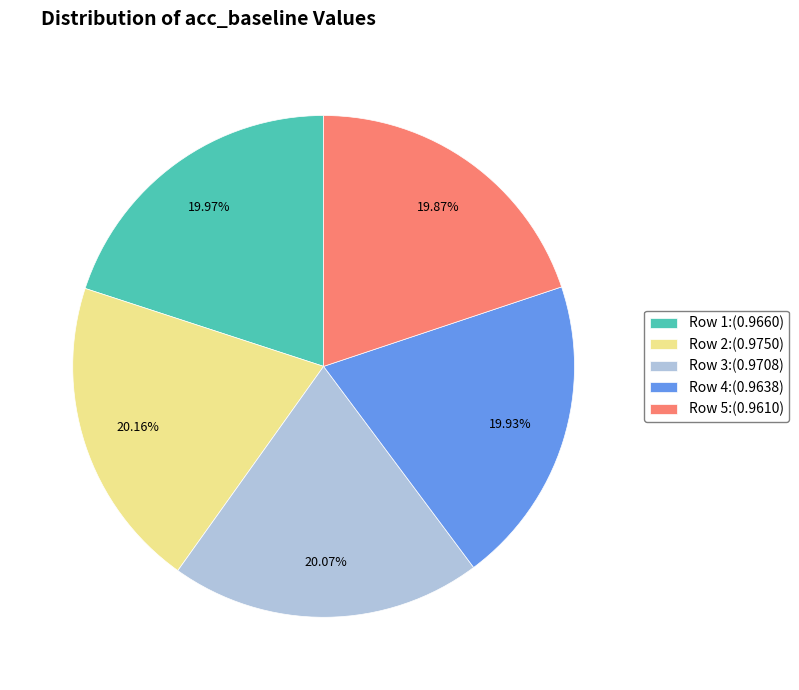

Is there any slice that represents more than half of the pie?

No